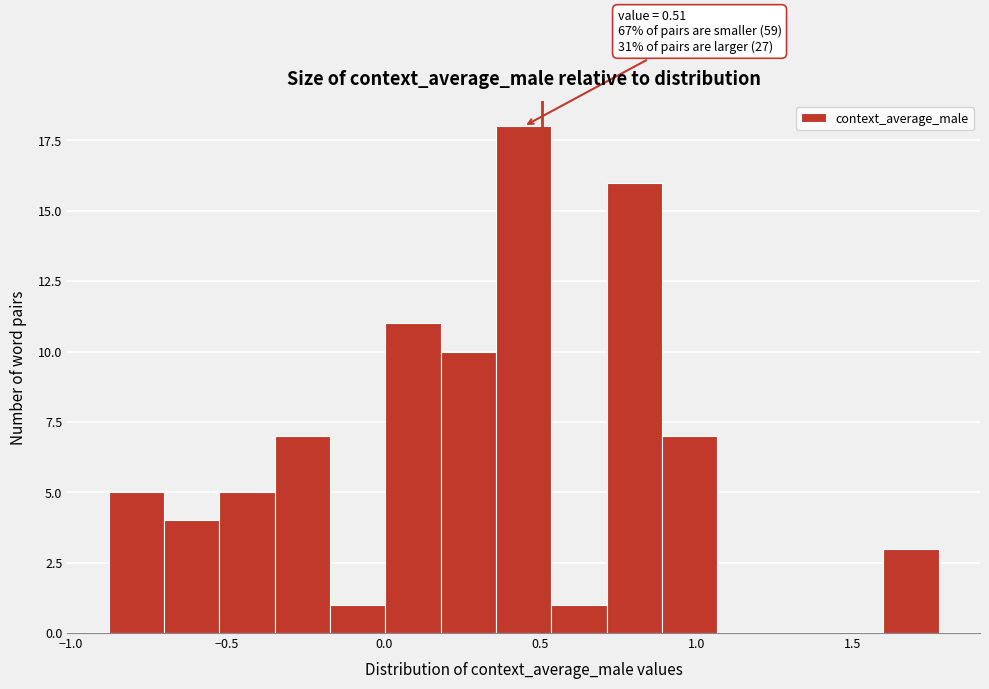

Around what value on the x-axis is the tallest bar? Give the approximate position of its centre, as read against the axis.

0.45